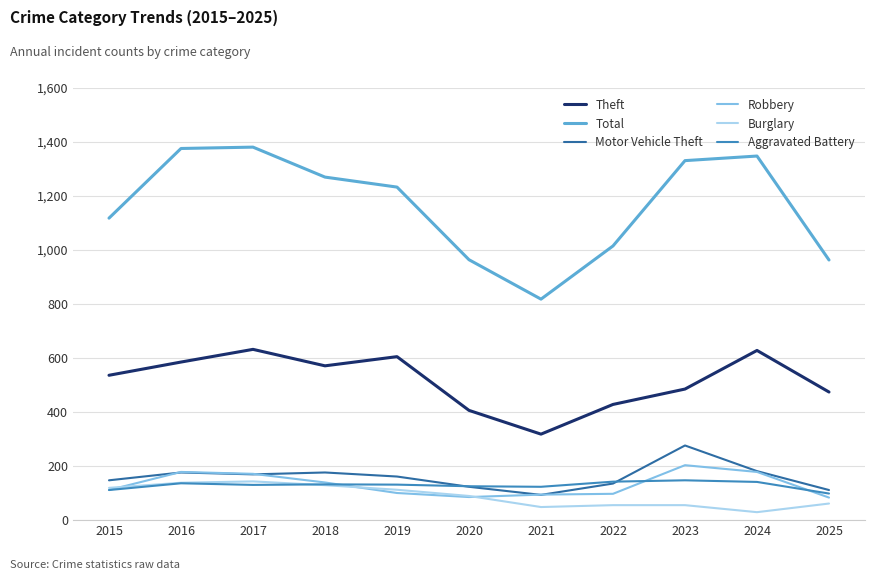

What is the sum of the Total values at 2020 and 2018?

2234